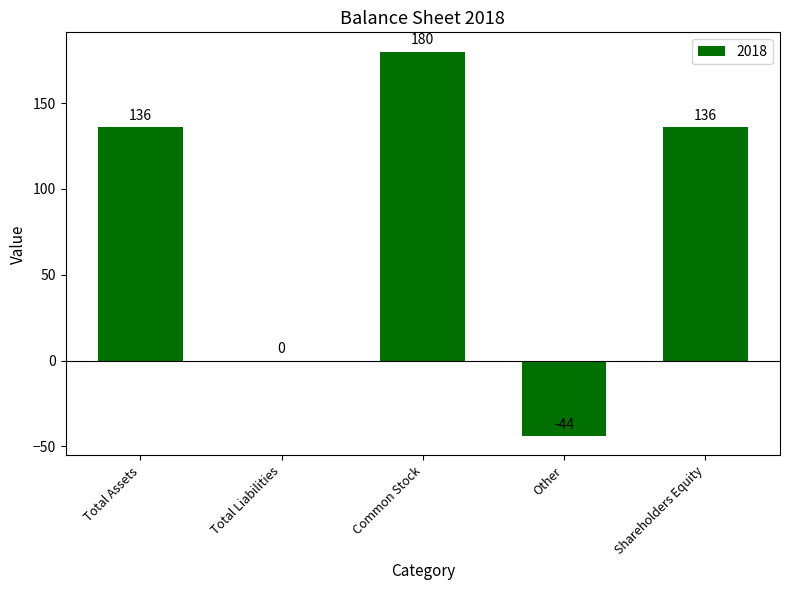

At which category does the chart reach its peak across all series?

Common Stock